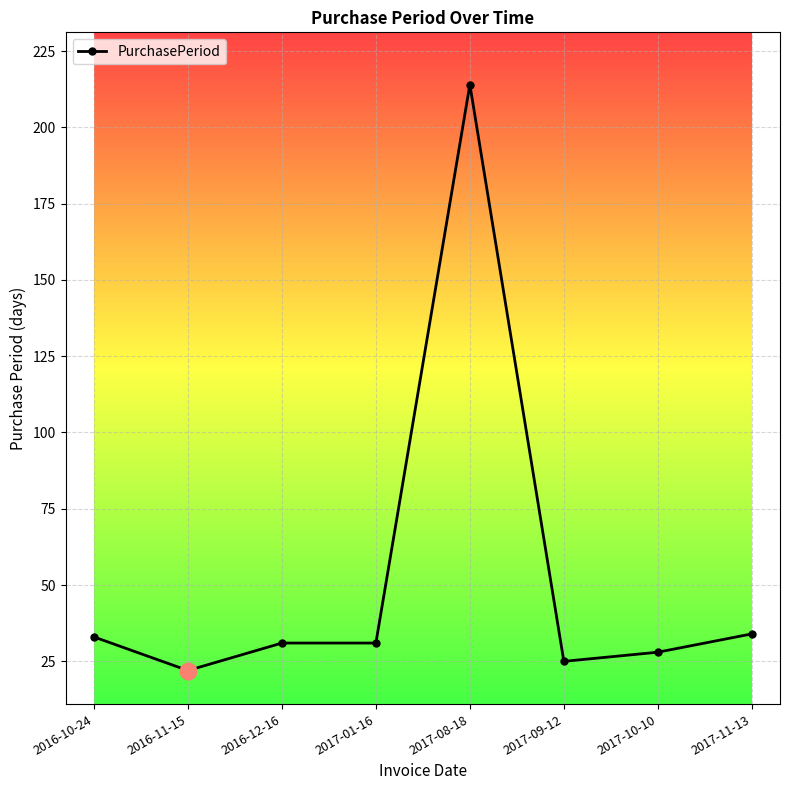

True or false: the data shows 47 at 2017-11-13.

False